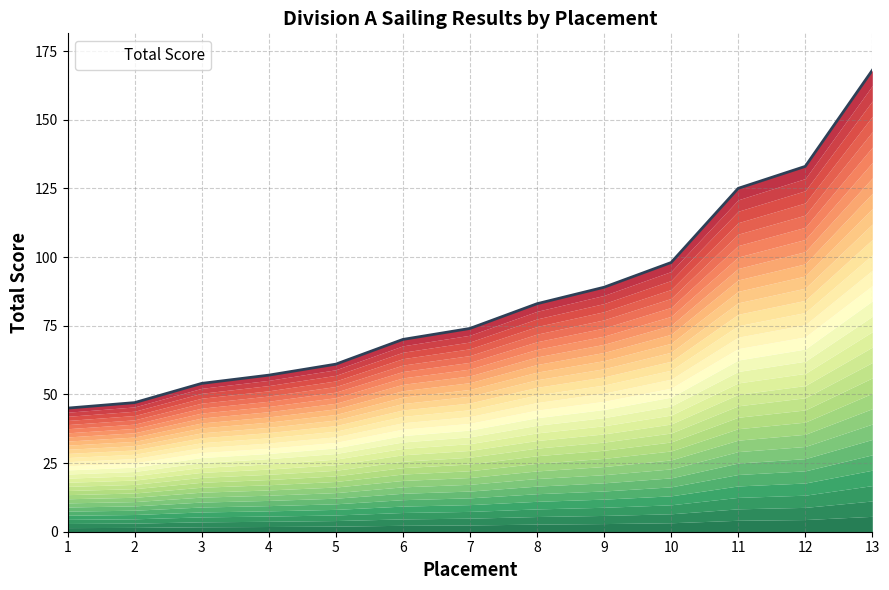

Rank the categories by value from lowest to highest.

1, 2, 3, 4, 5, 6, 7, 8, 9, 10, 11, 12, 13